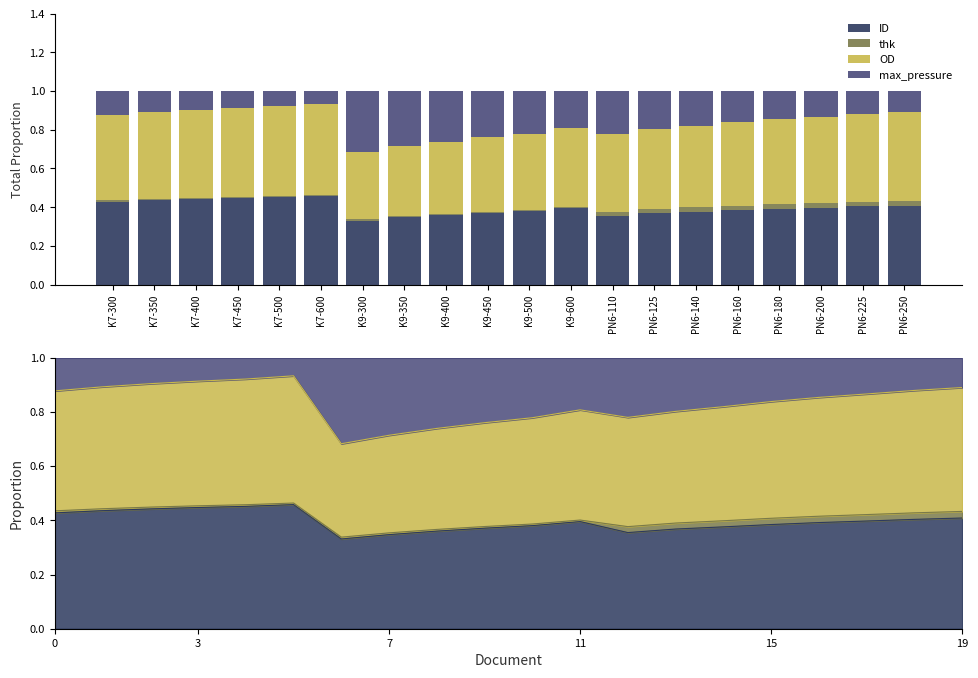

Which series changed the most between K9-500 and PN6-225?

max_pressure